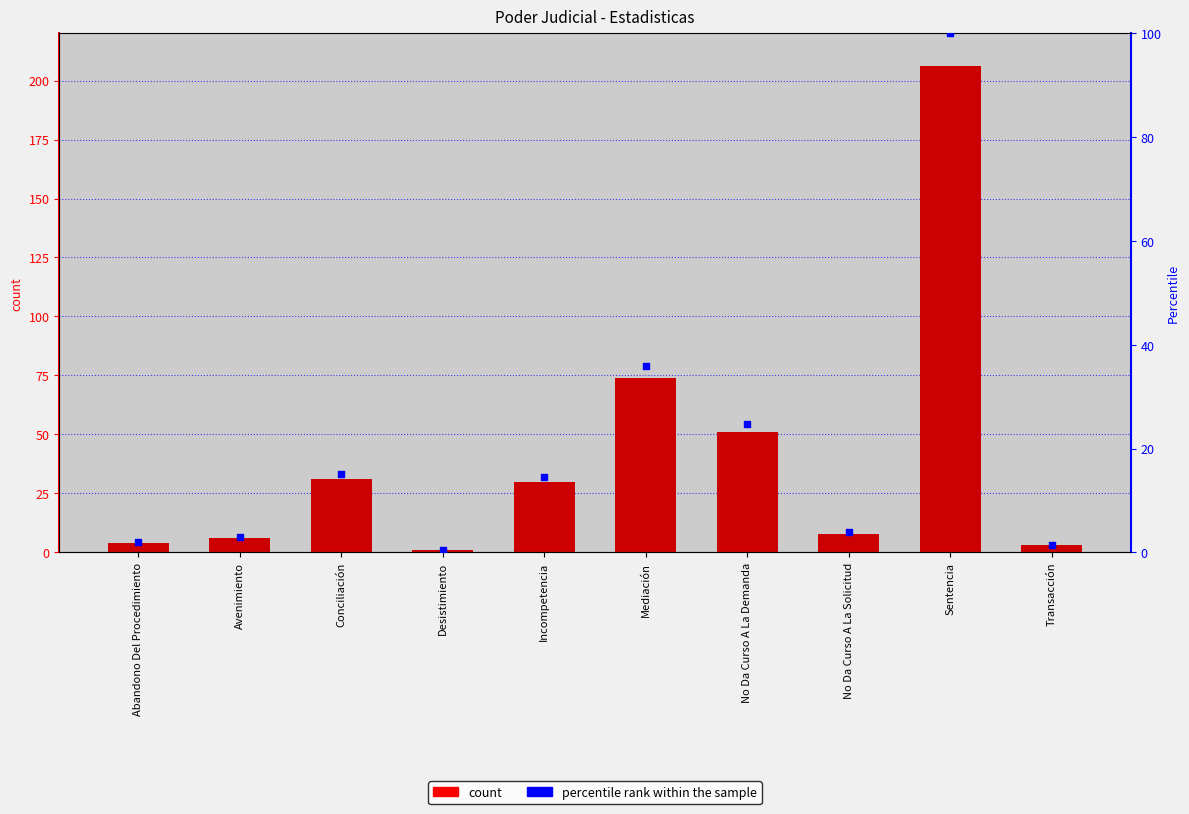

At which category is the sum across all series the highest?

Sentencia